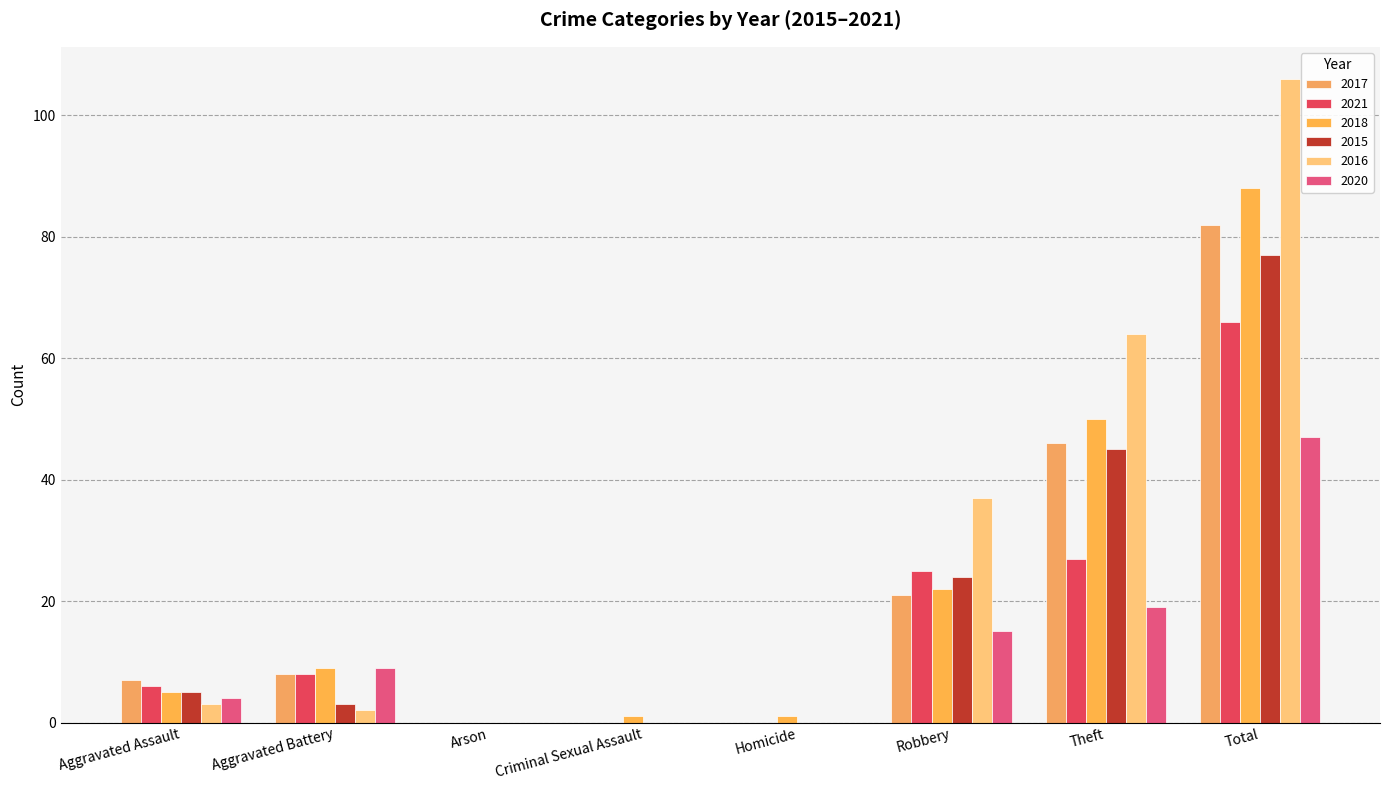

Does the chart contain stacked bars?

No